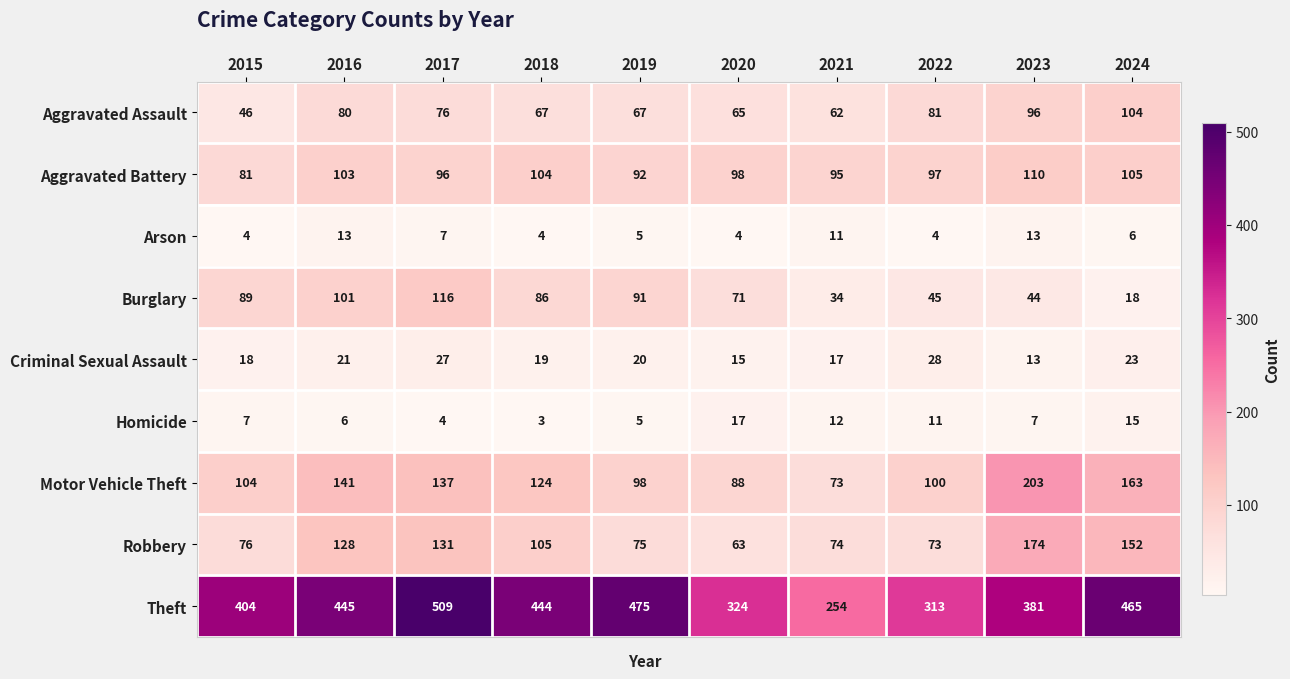

Is it true that Aggravated Assault equals 44 at 2020?

False